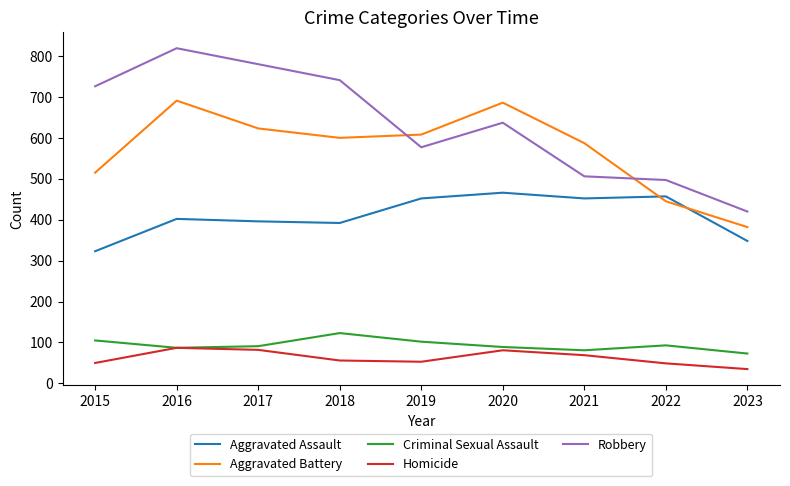

What is the maximum value shown in the chart?

819